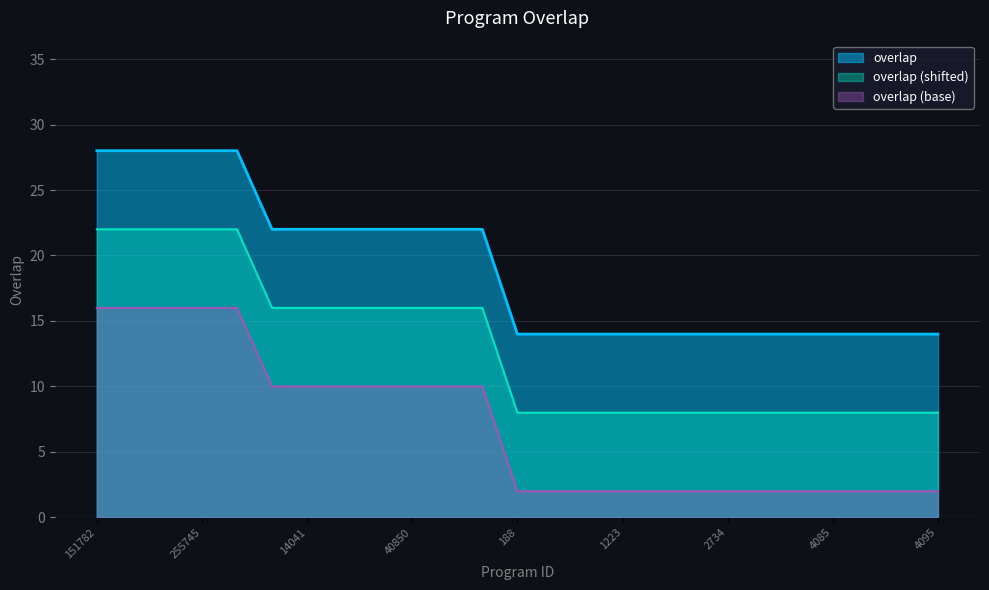

Reading left to right, list all the values displayed in this chart.

28	28	28	28	28	22	22	22	22	22	22	22	14	14	14	14	14	14	14	14	14	14	14	14	14